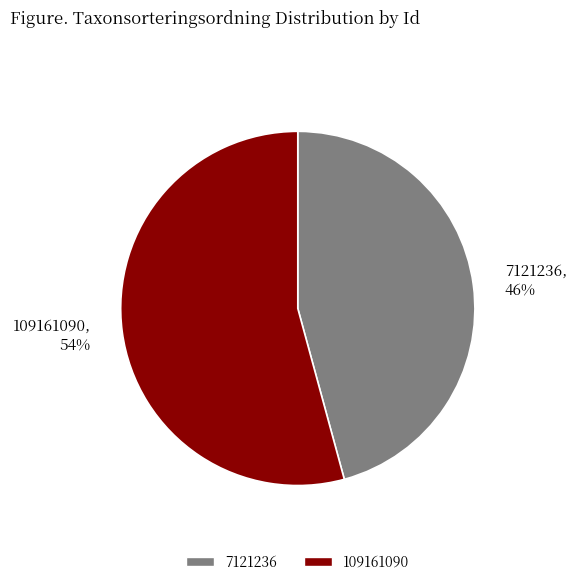

Which category has the smallest portion of the pie?

7121236